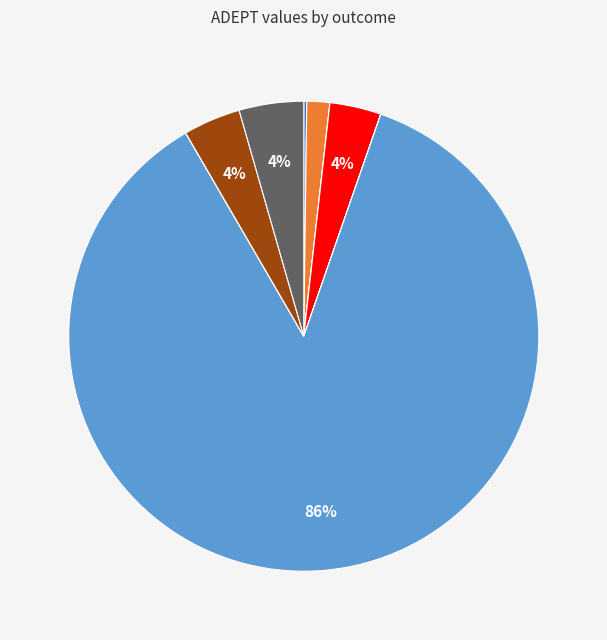

To the nearest percent, what is the difference between the largest and smallest slice percentages?

86%